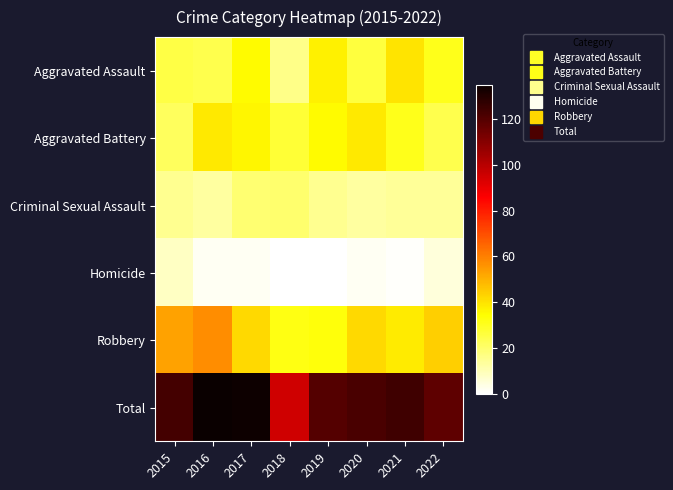

Which has a higher value, 2015 or 2020?

2020